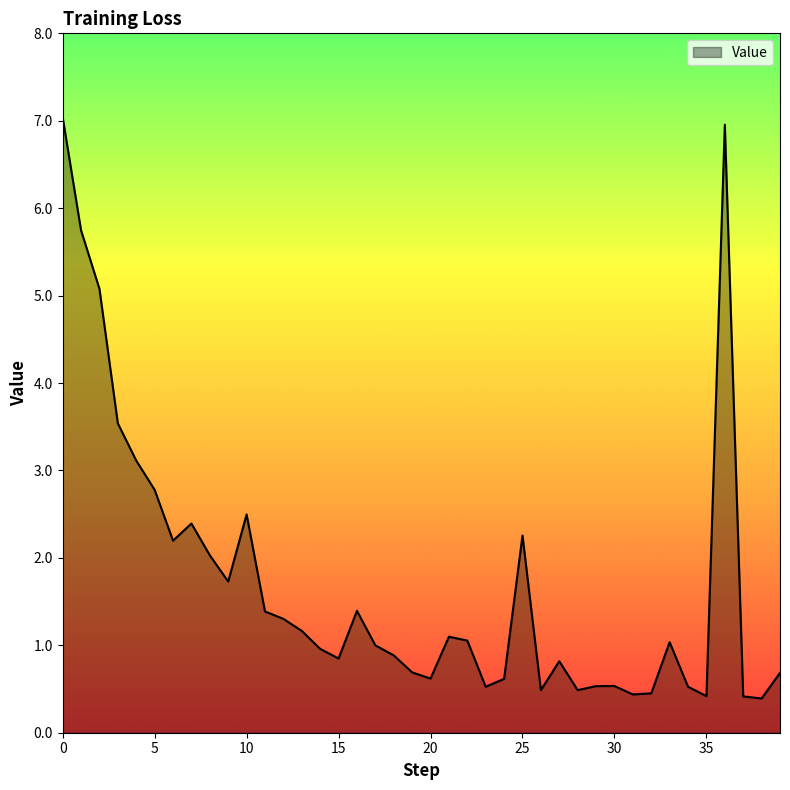

What is the difference between the maximum and minimum values?

6.6